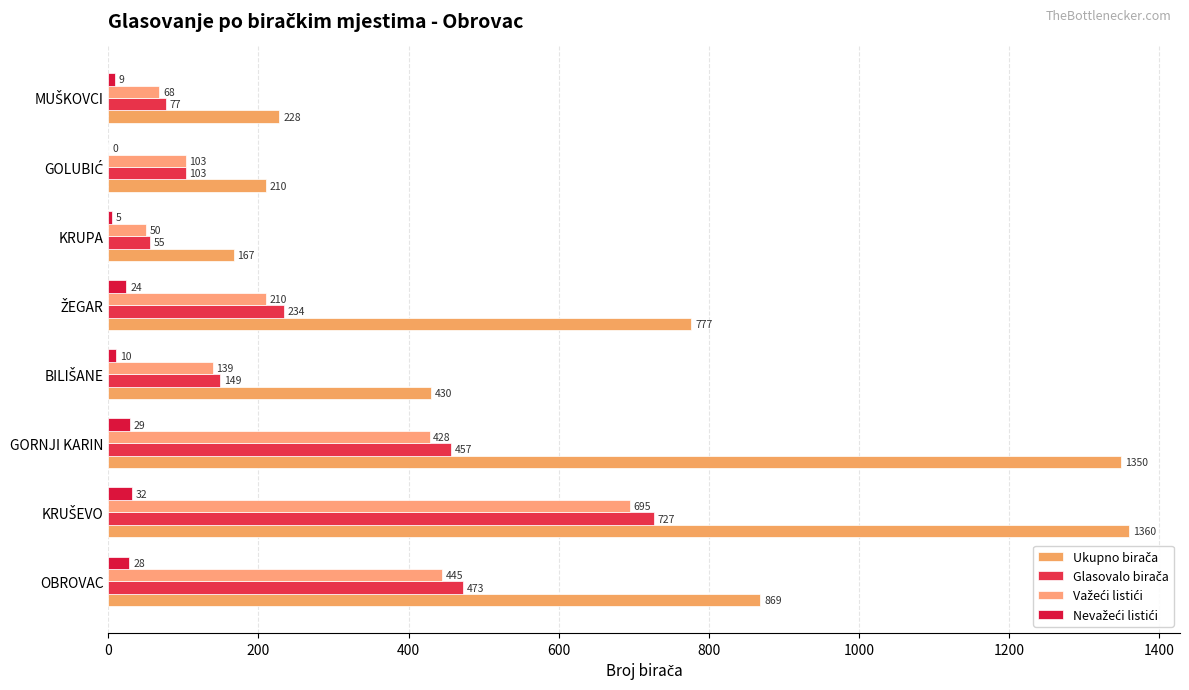

What is the value of the Glasovalo birača bar at the 1st from the left?

473